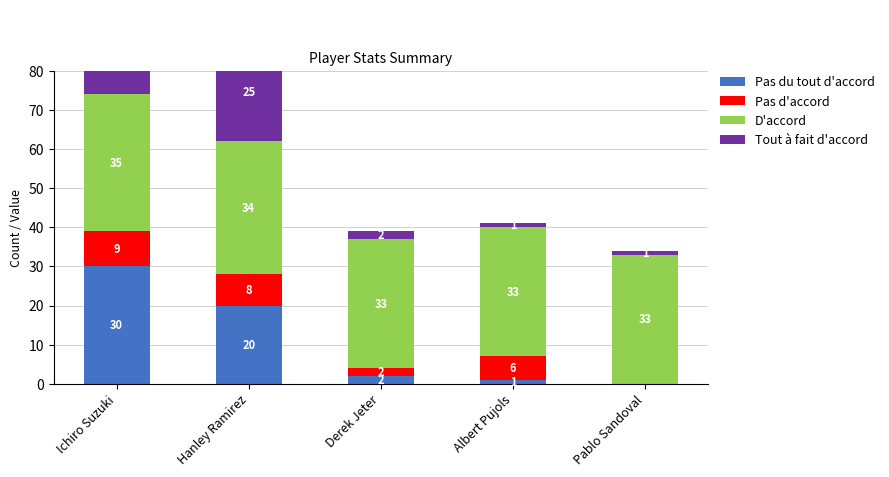

Which series changed the most between Ichiro Suzuki and Pablo Sandoval?

Tout à fait d'accord